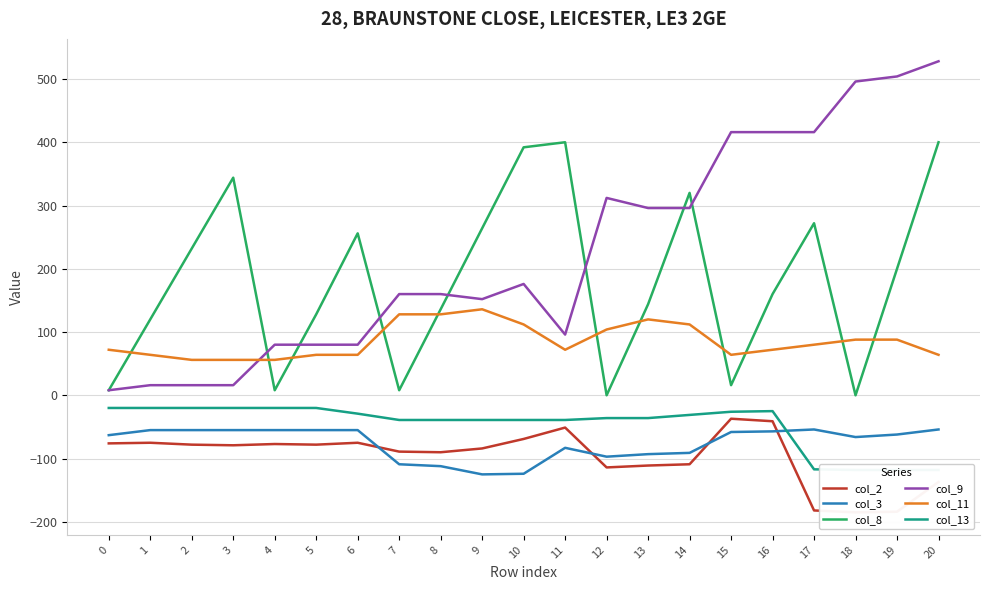

Where is the first local minimum for col_8?

4